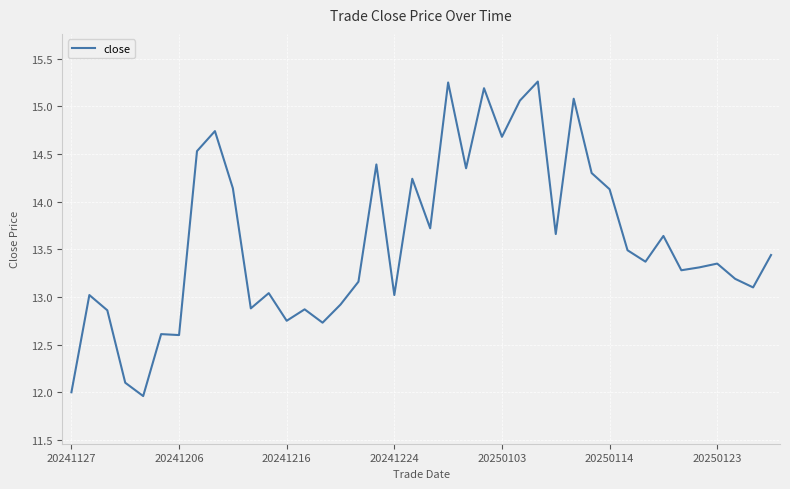

Count the number of values greater than 13.

29